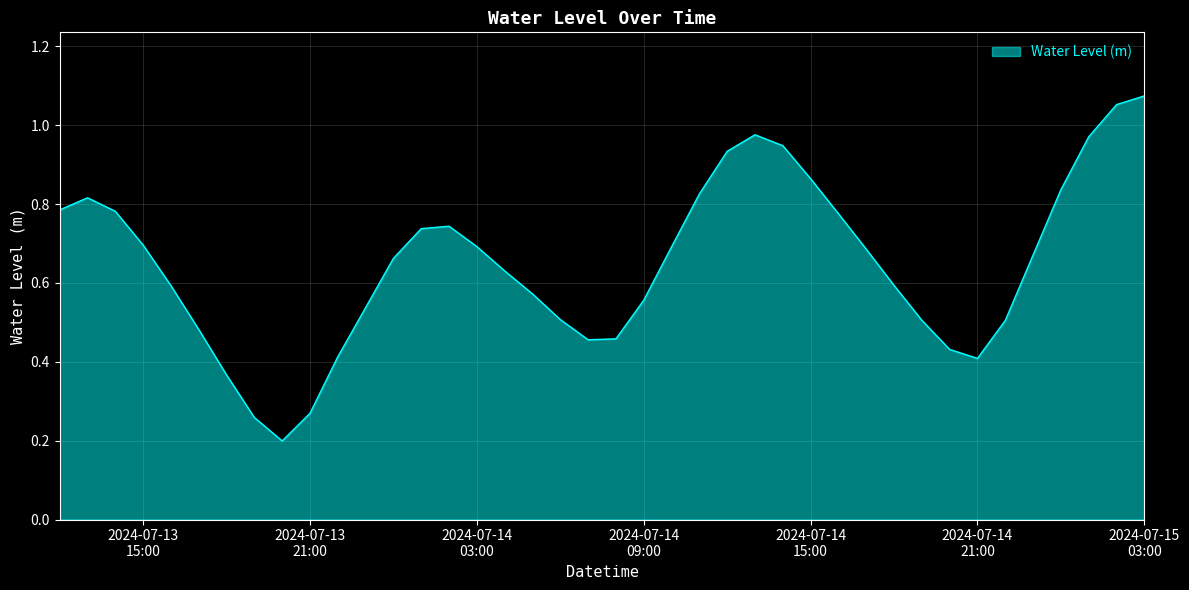

How many interior local peaks (higher than both neighbors) does the data have?

3